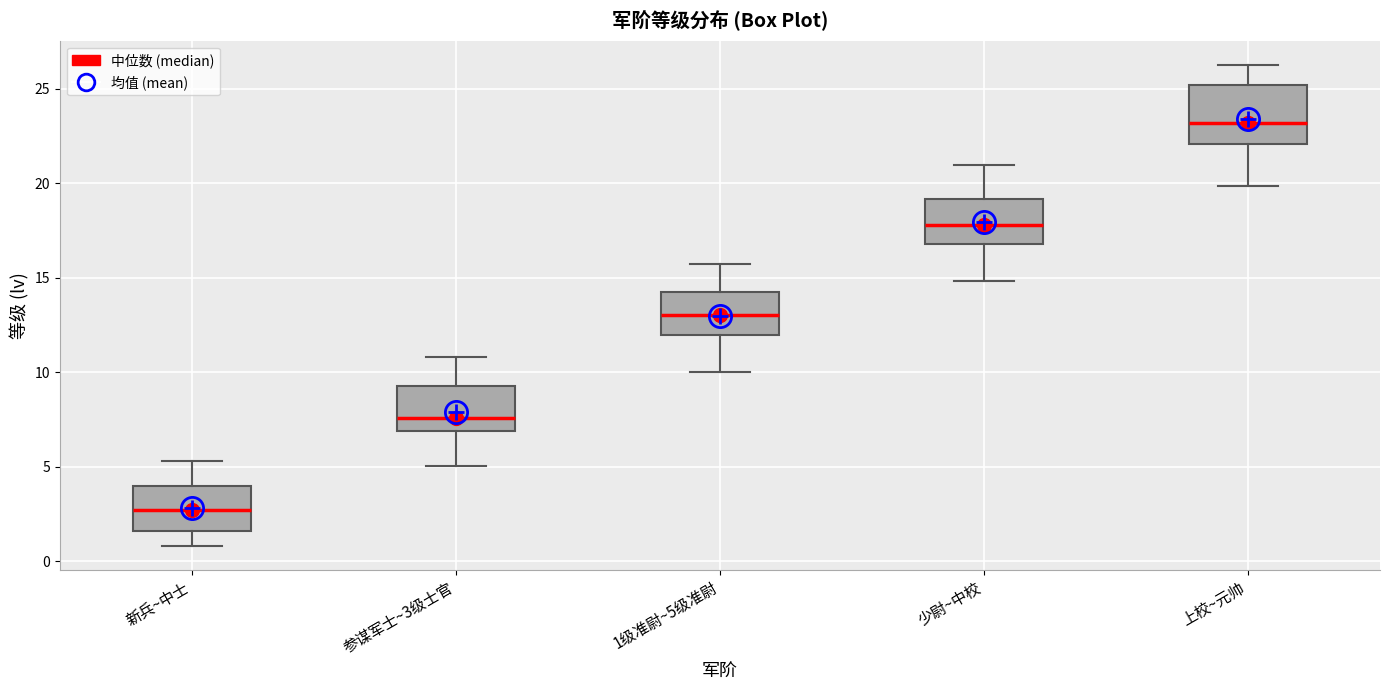

Where is the upper edge of the box for 1级准尉~5级准尉 on the y-axis? The values are not printed on the chart, so give them approximately, as read against the axis.

14.5